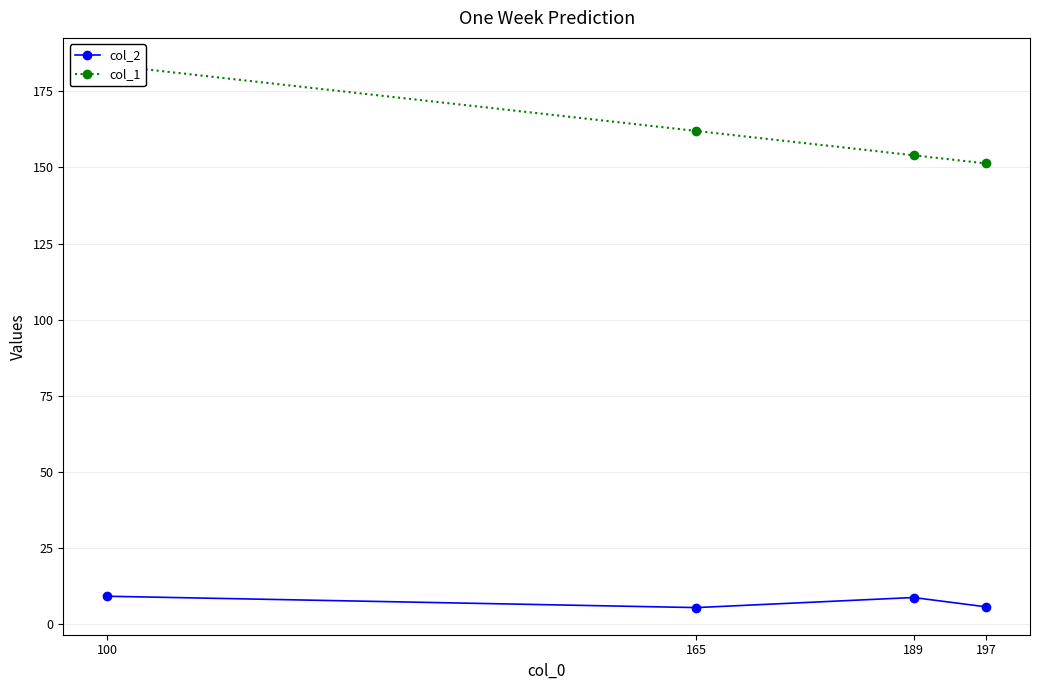

Is it true that col_1 equals 88.3 at 189?

False